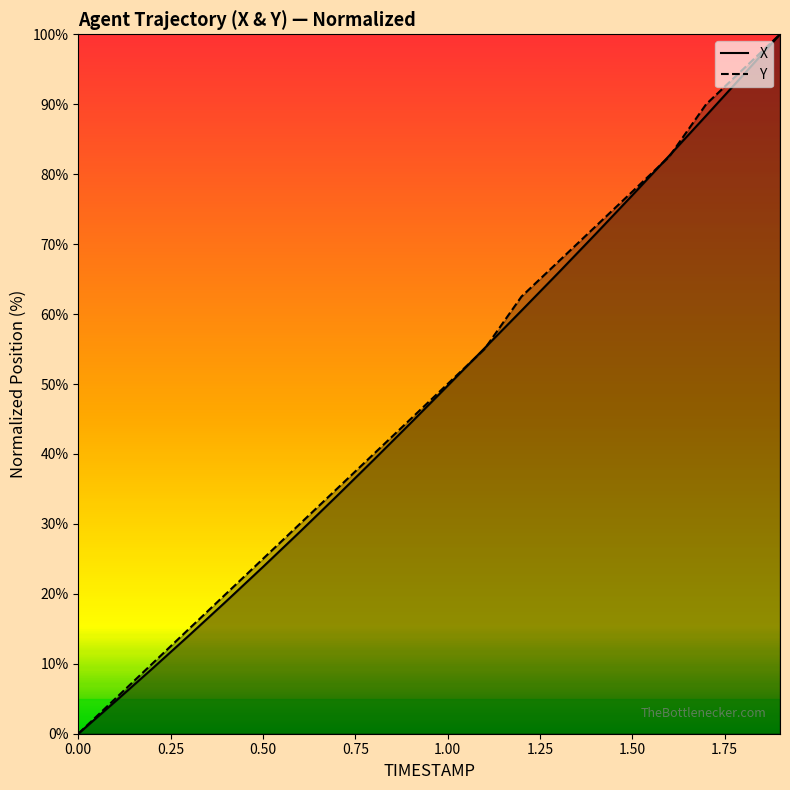

Which series ends up on top after the final intersection of Y and X?

Y